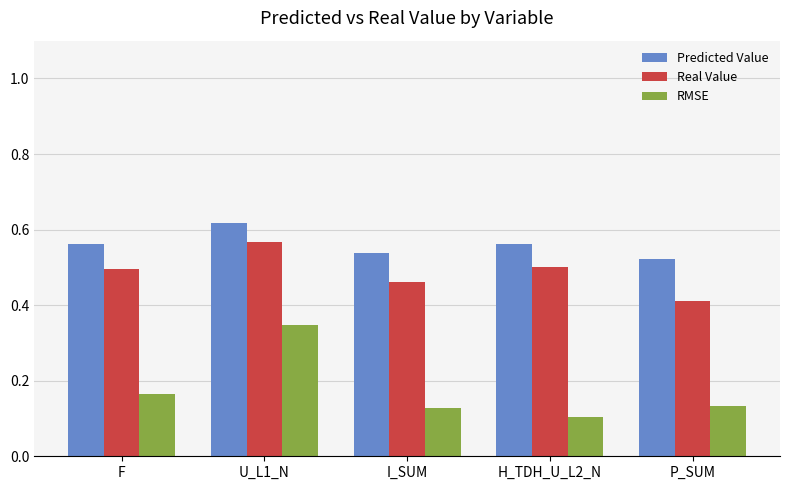

What is the sum of the Real Value values at H_TDH_U_L2_N and P_SUM?

0.9